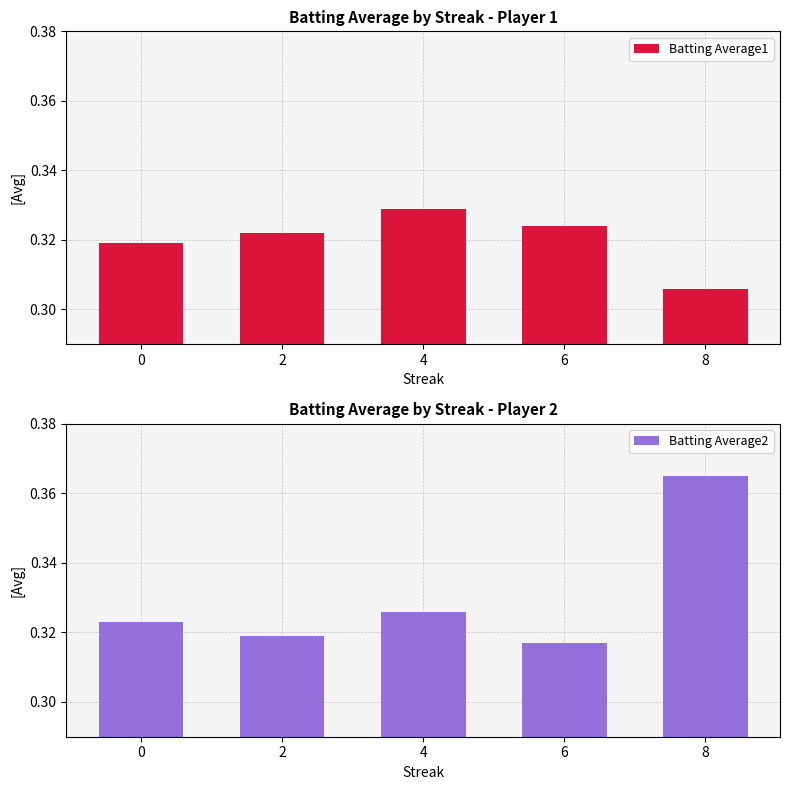

What is the maximum value for Batting Average2?

0.4